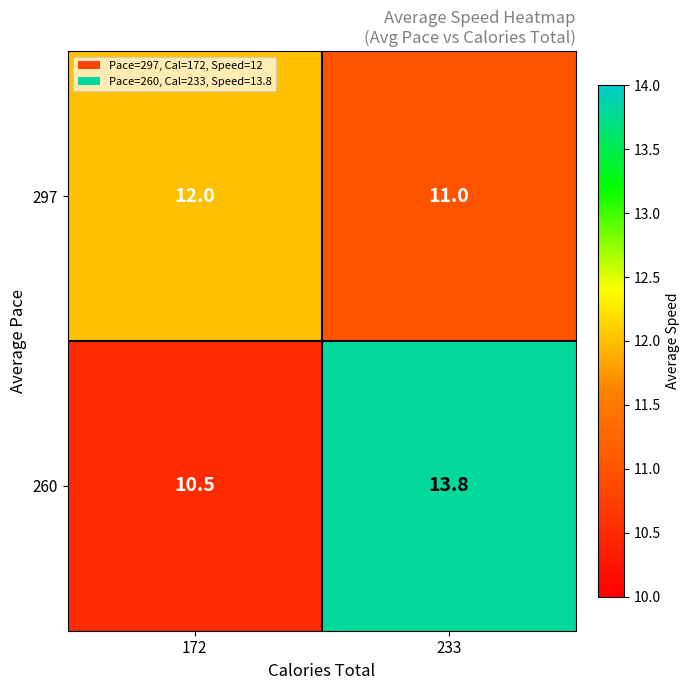

At which label does 260 first exceed 13?

233